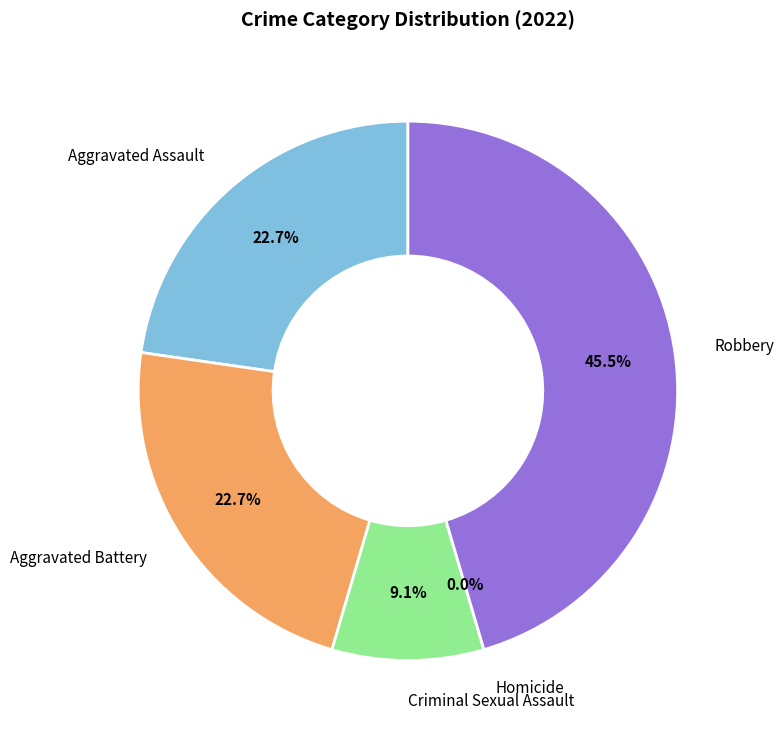

The Aggravated Battery slice represents 13% of the pie. True or false?

False